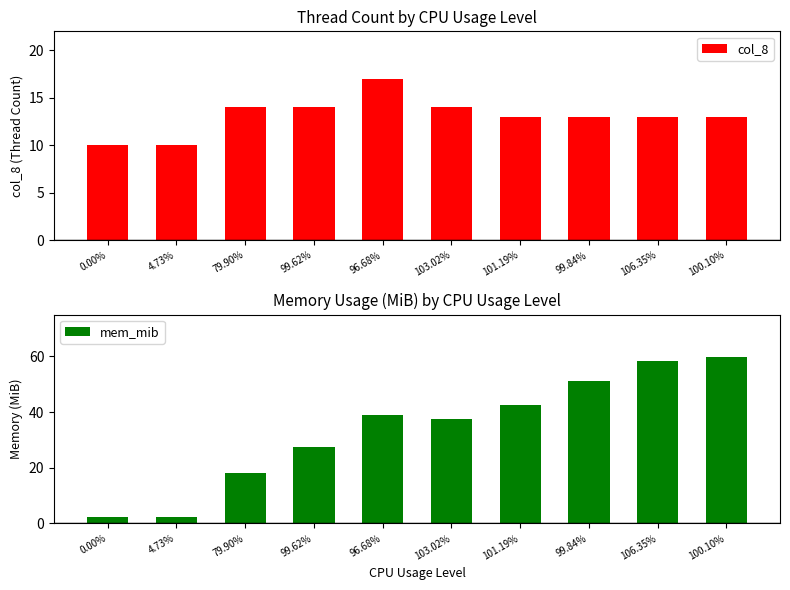

Between 103.02% and 99.84%, which is larger?

103.02%